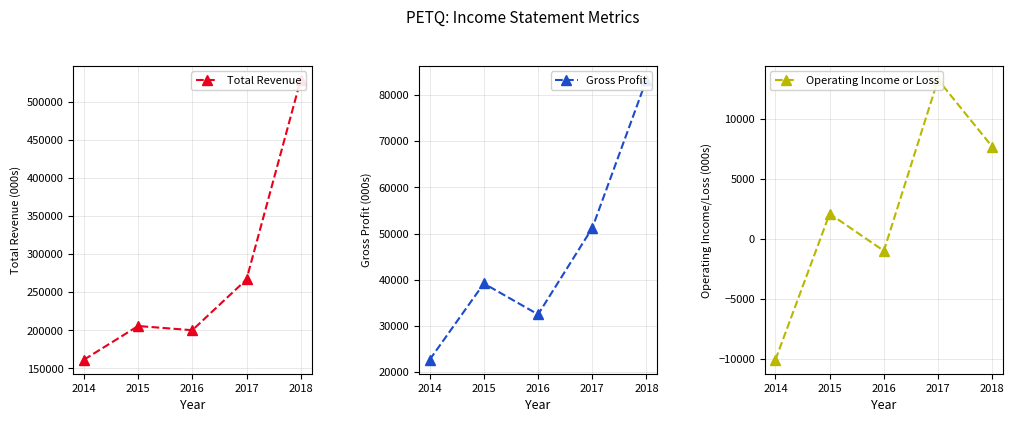

At which category does Gross Profit reach its first local valley?

2016